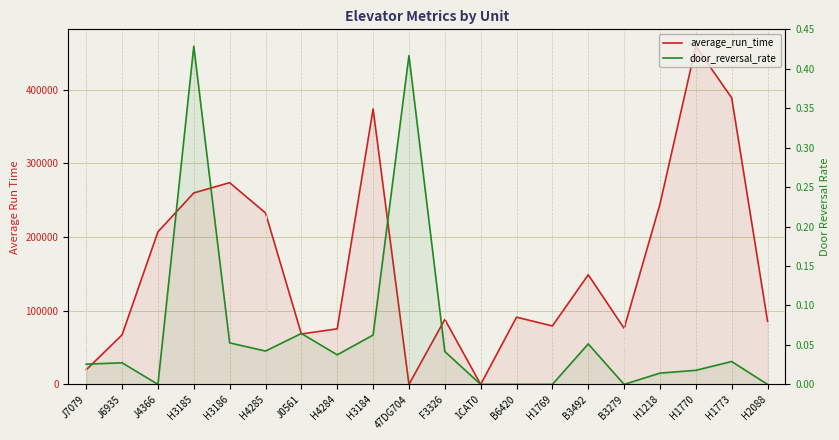

What is the label of the 13th point from the right?

H4284